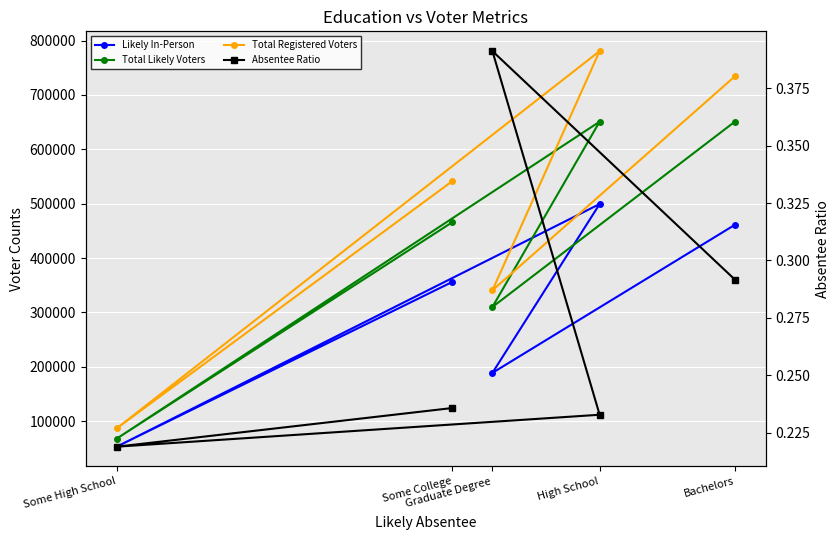

What is the difference between the maximum and second lowest values in the Absentee Ratio series?

0.2